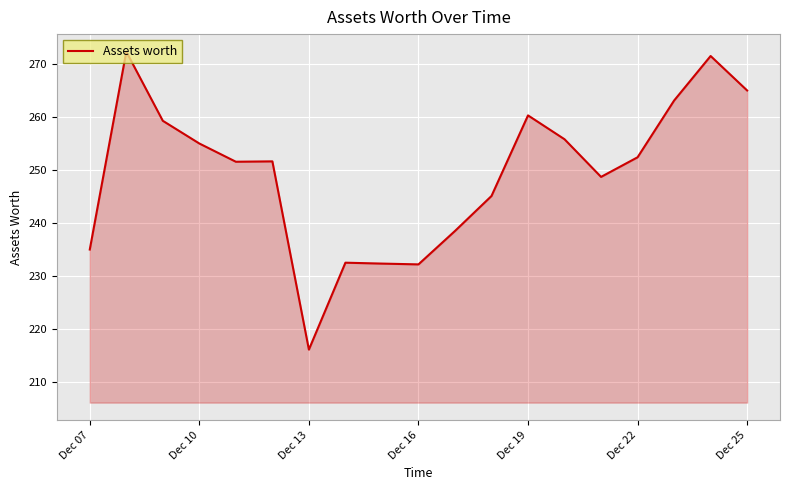

What is the maximum value shown in the chart?

272.3